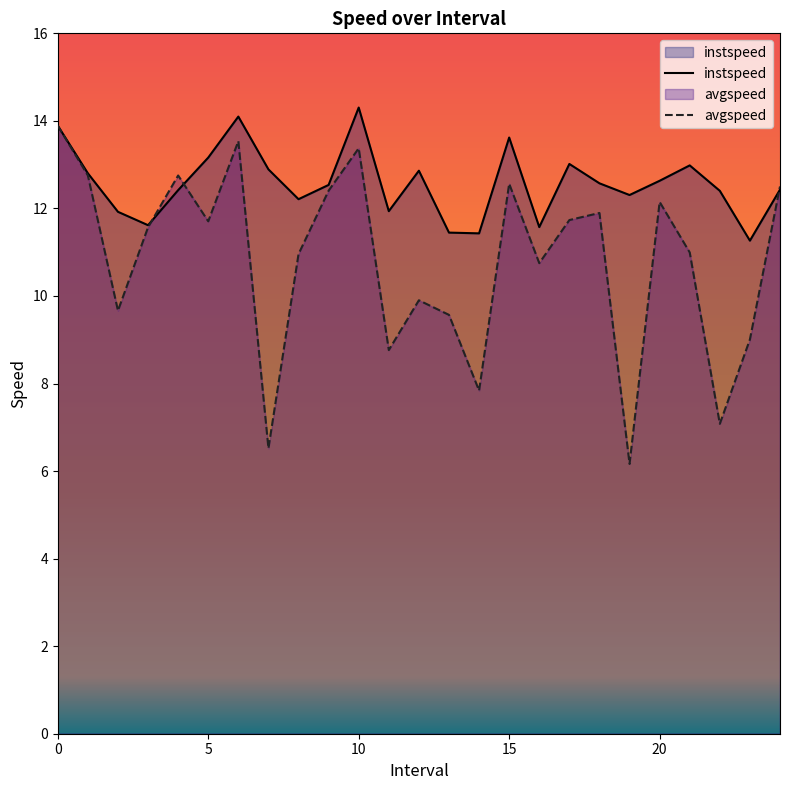

In avgspeed, how many points are higher than both neighbors (excluding endpoints)?

7